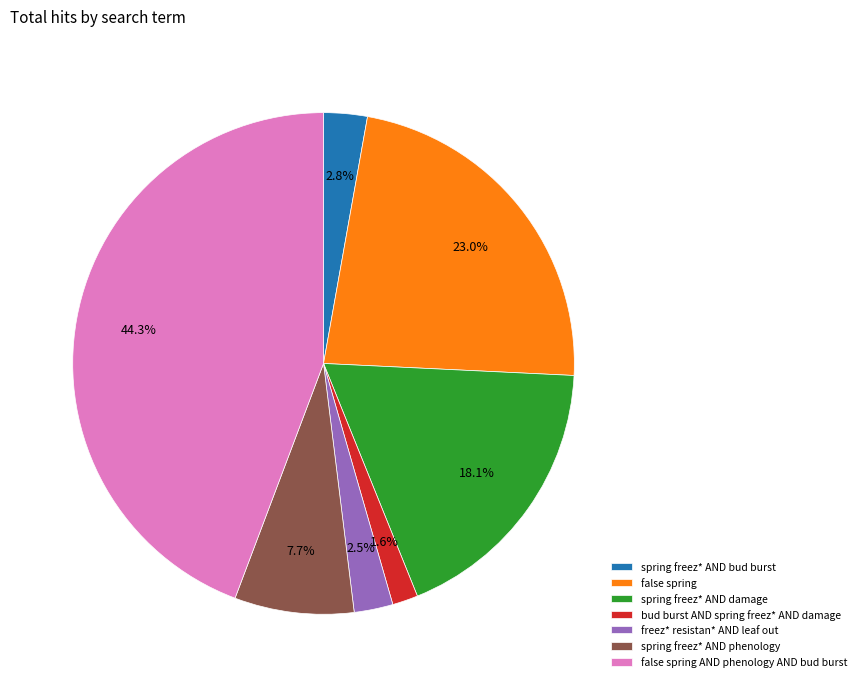

Which category has the biggest portion of the pie?

false spring AND phenology AND bud burst